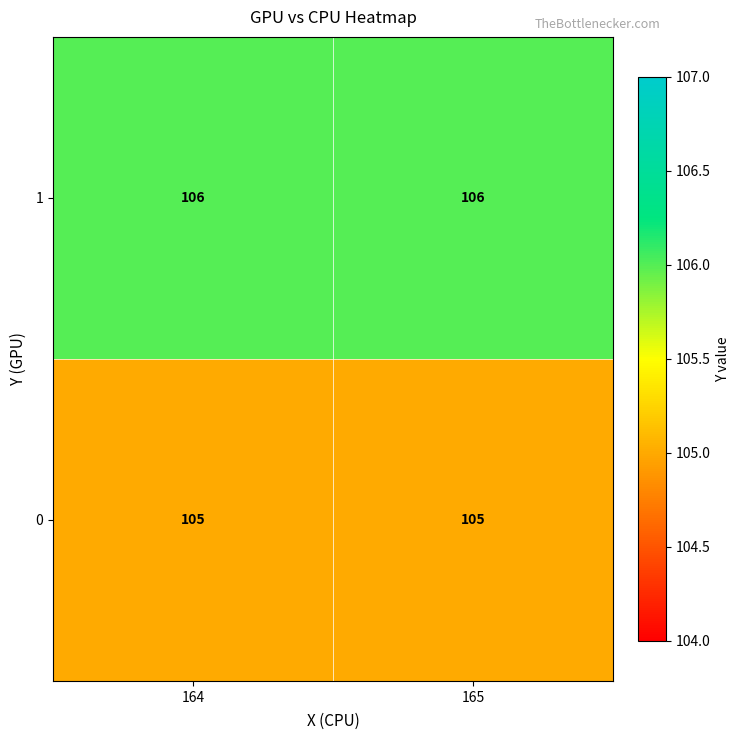

What value does the 1 series have at 165?

106